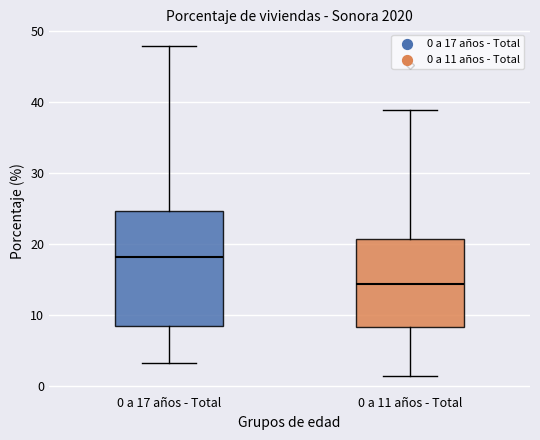

Where is the upper edge of the box for 0 a 17 años - Total on the y-axis? The values are not printed on the chart, so give them approximately, as read against the axis.

25